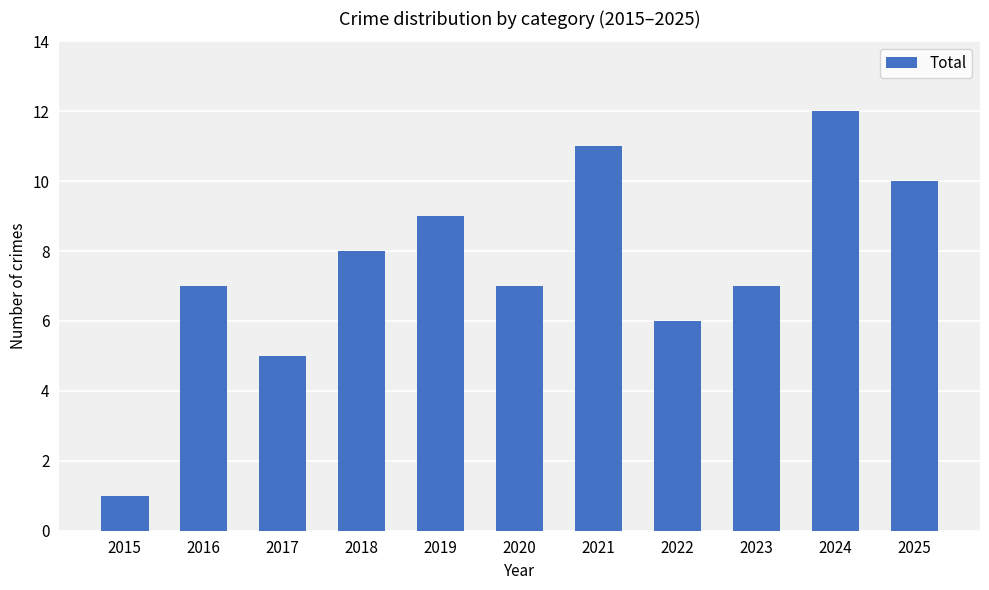

The chart shows a value of 8 at 2018. True or false?

True